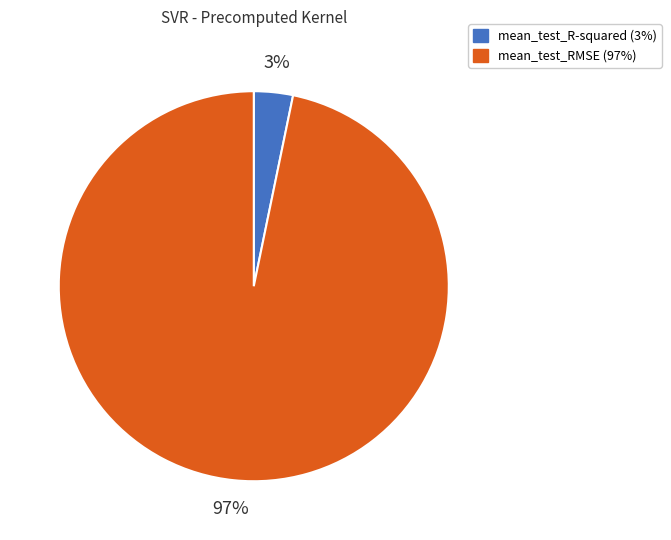

Combined, do mean_test_RMSE and mean_test_R-squared account for over 50%?

Yes